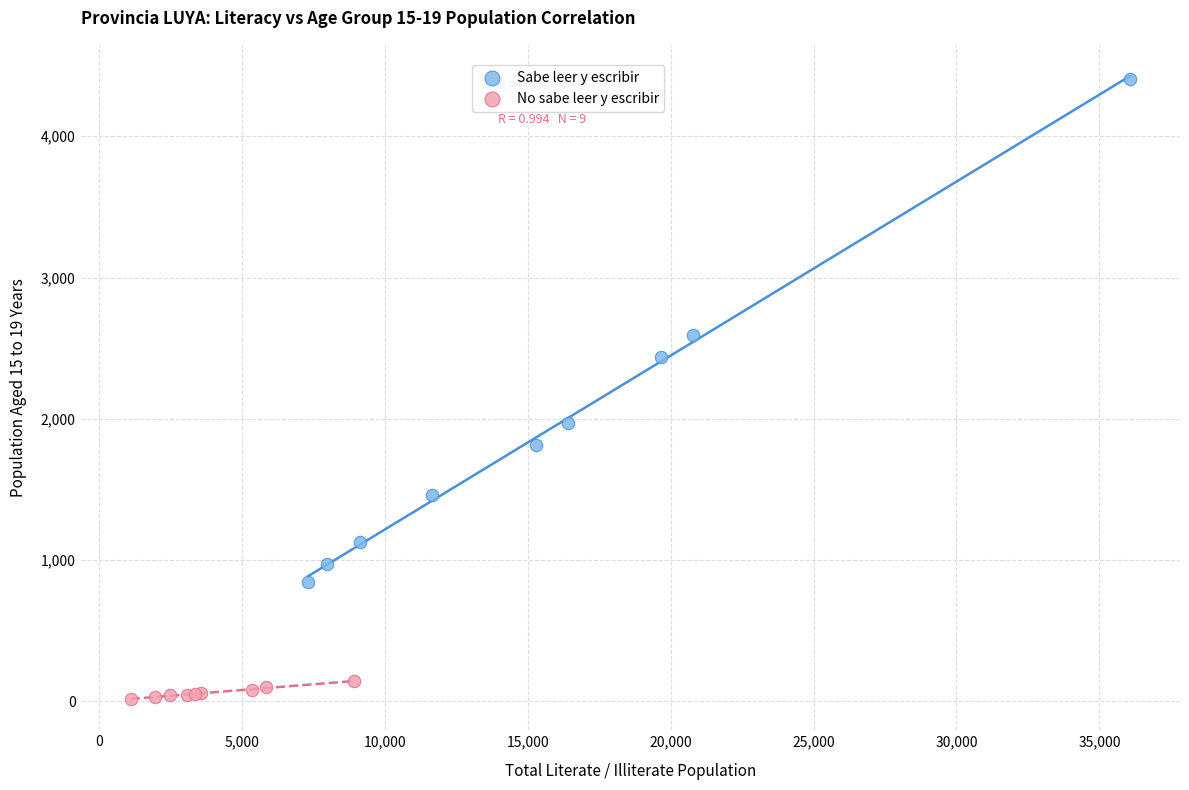

Which series reaches the minimum Y coordinate?

No sabe leer y escribir